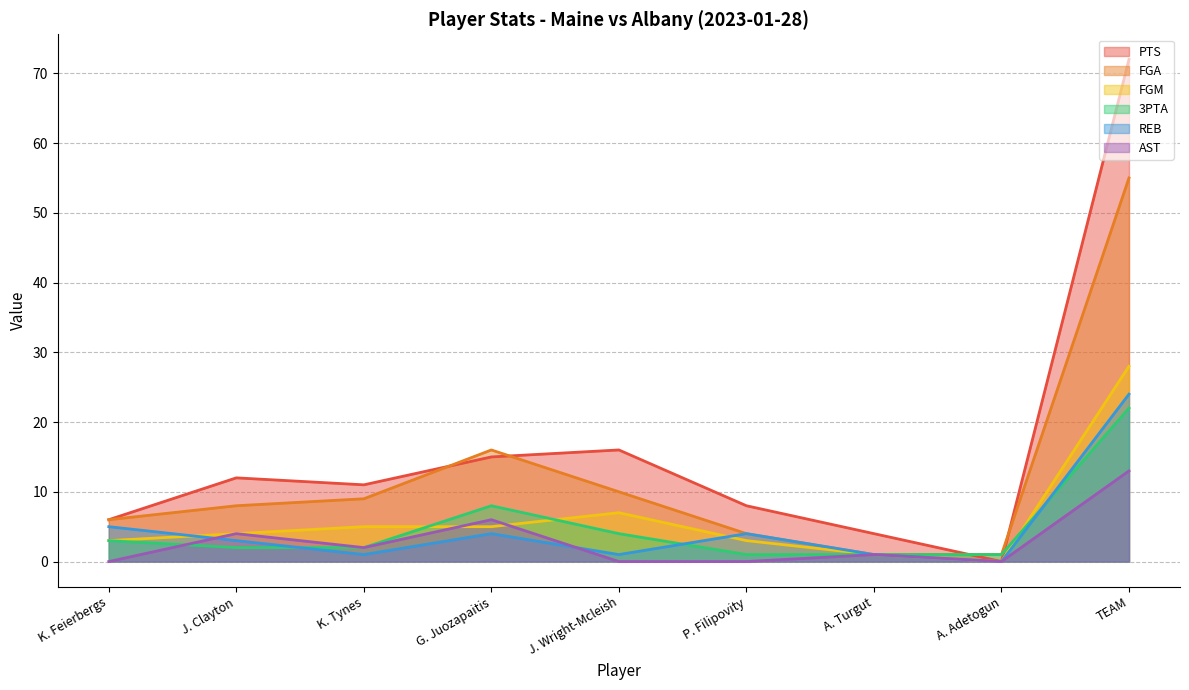

What is the difference between the maximum and minimum values in the FGM series?

28